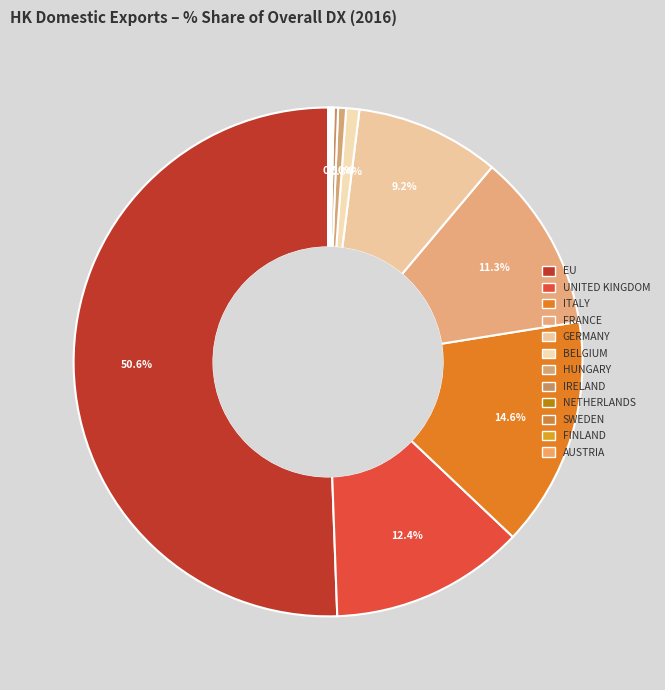

How much of the chart is everything except HUNGARY?

99.5%